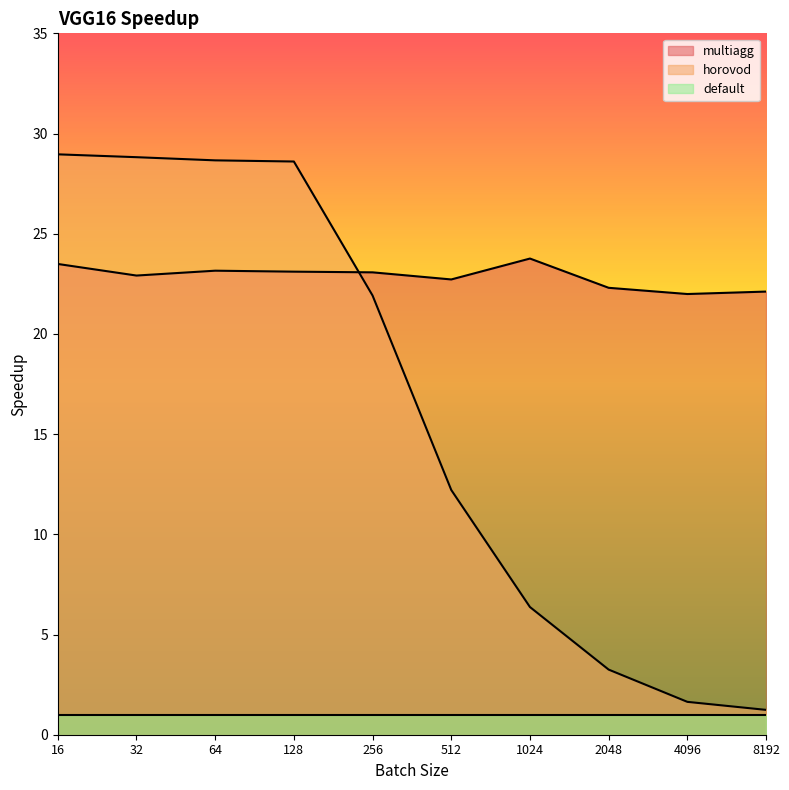

Where do horovod and multiagg first cross each other?

128 and 256